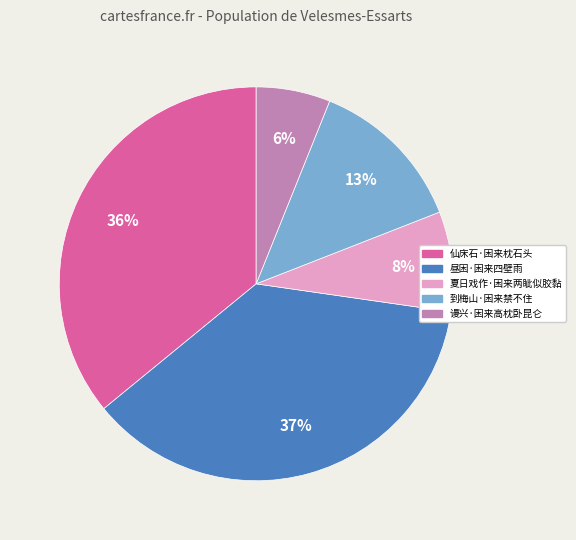

Which category has the smallest portion of the pie?

谩兴·困来高枕卧昆仑